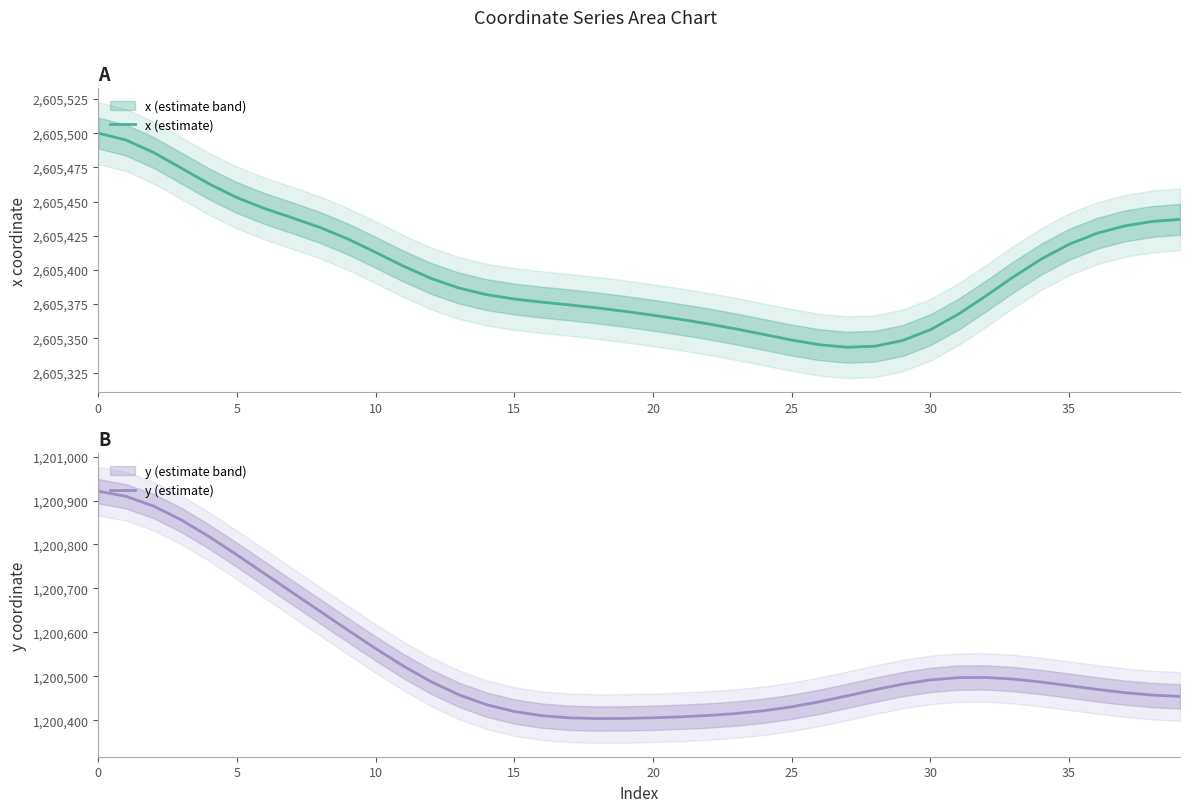

Between 11 and 36, which series saw the biggest shift?

y (estimate)